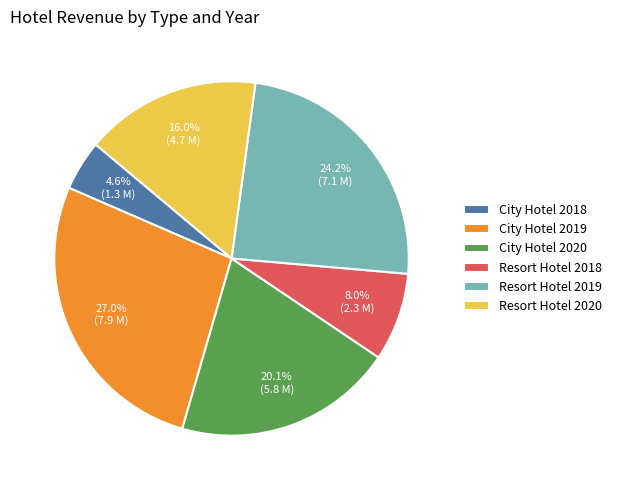

To the nearest percent, what percentage of the pie is Resort Hotel 2020?

16%